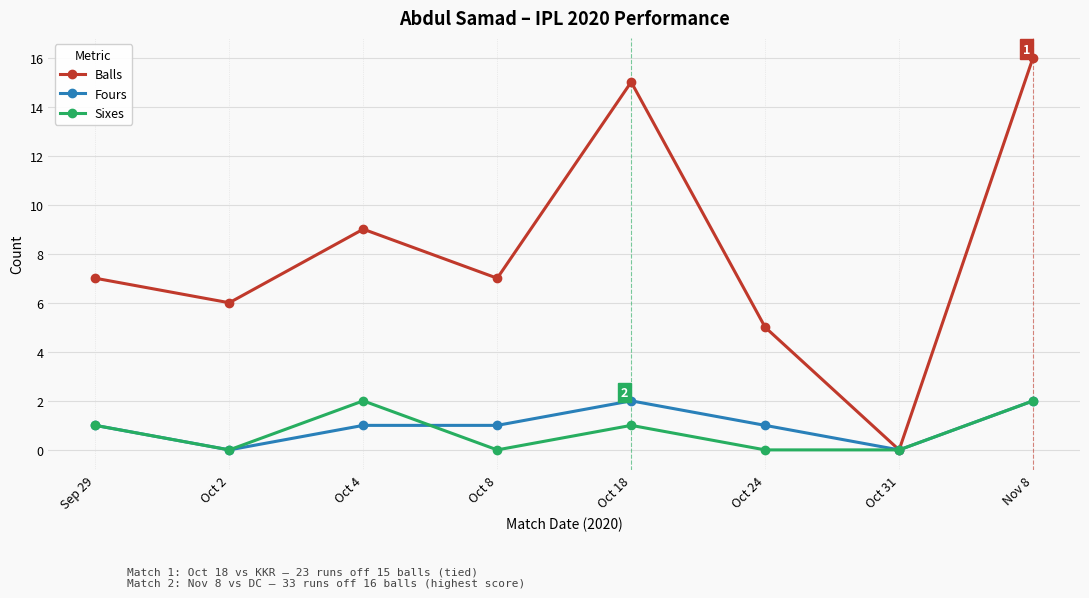

Read the Balls value at Oct 18, to the nearest 10.

20